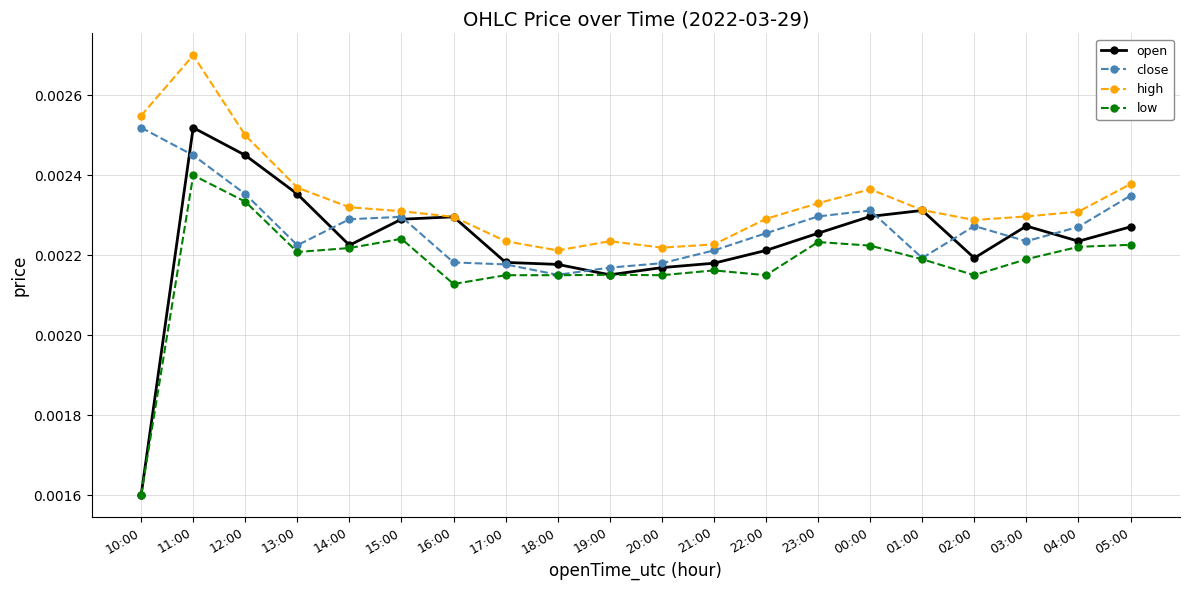

Where is the first local minimum for low?

13:00